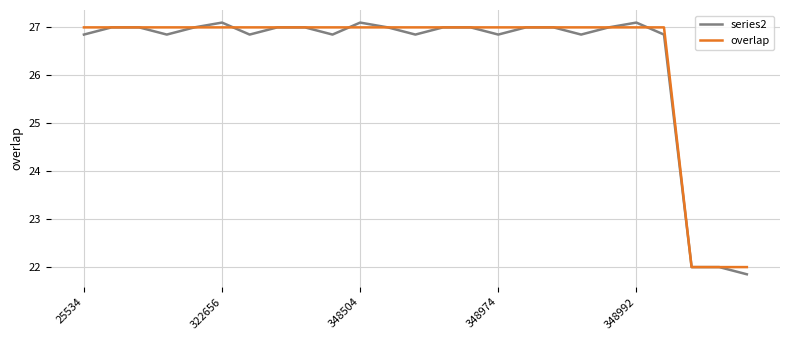

What is the greatest value displayed?

27.1